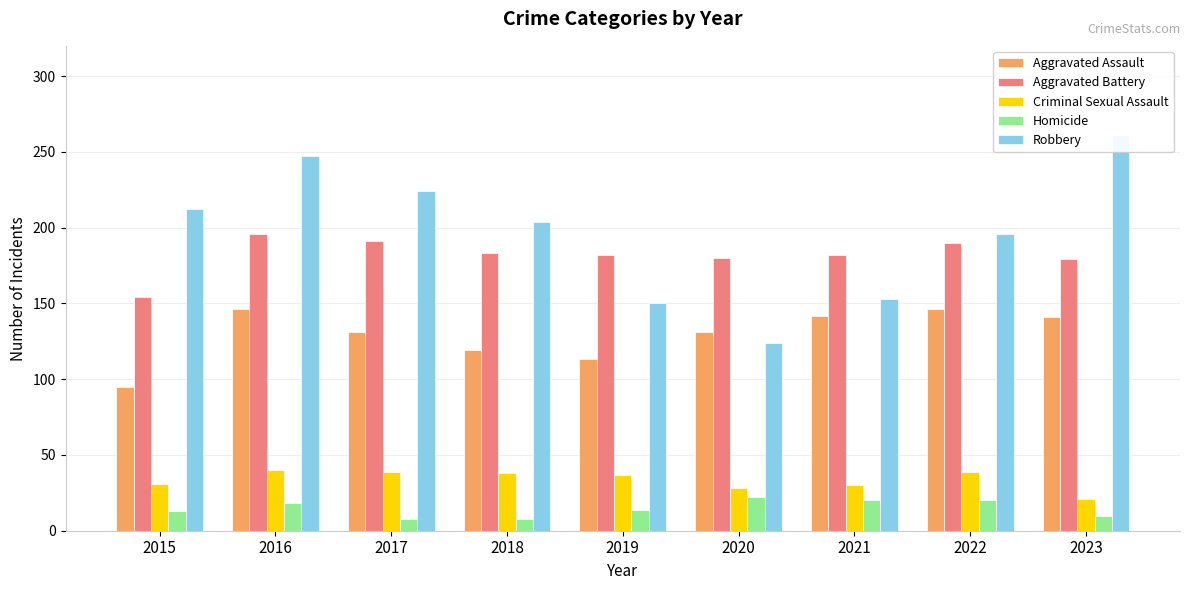

What is the sum of all Homicide values?

133